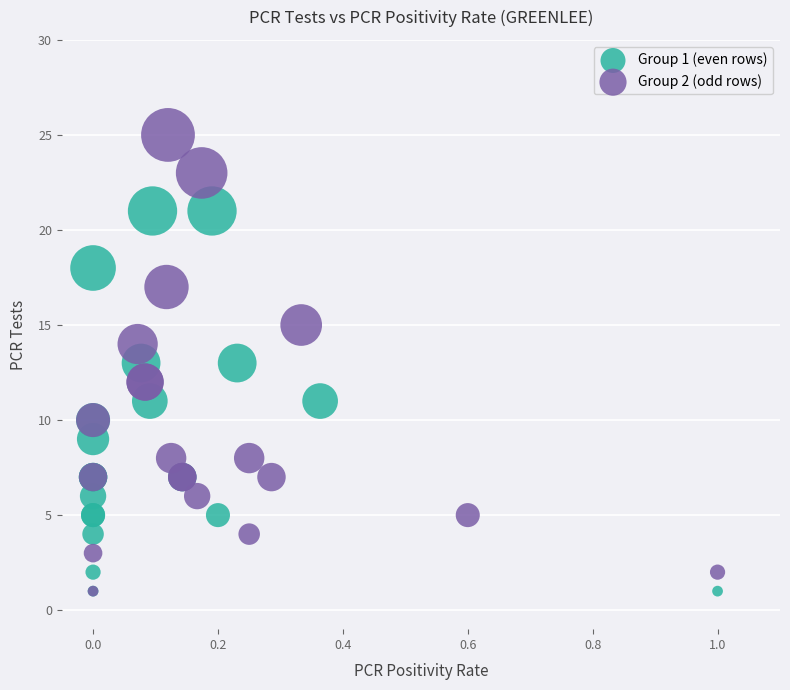

Which series has the largest Y range (max minus min)?

Group 2 (odd rows)